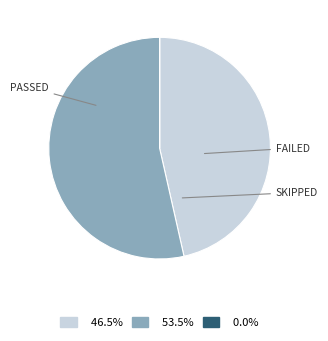

Is there a majority slice in this chart?

Yes